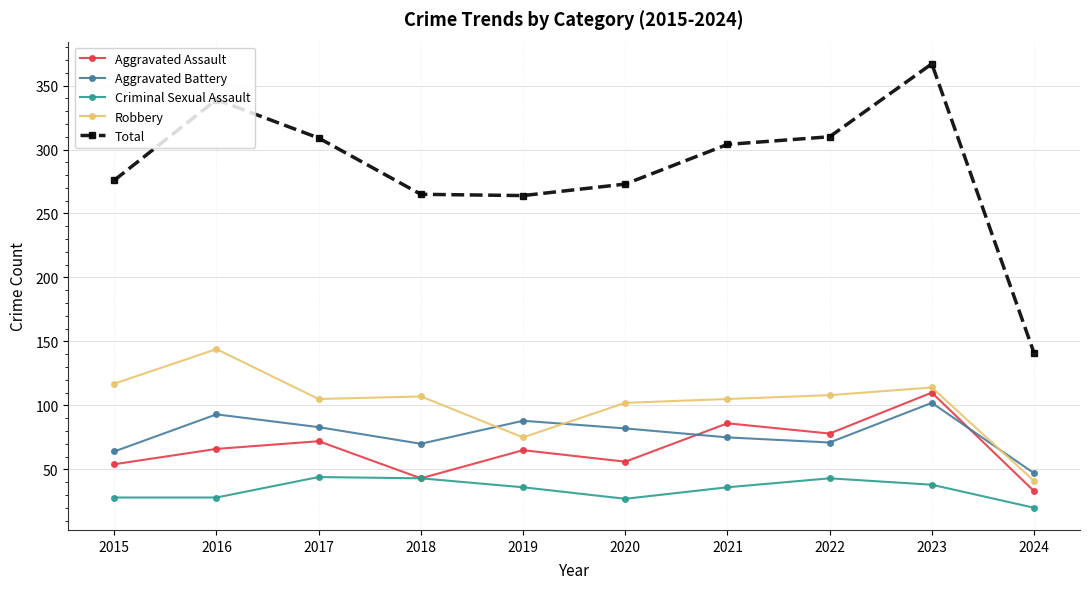

Which series ends up on top after the final intersection of Aggravated Battery and Aggravated Assault?

Aggravated Battery